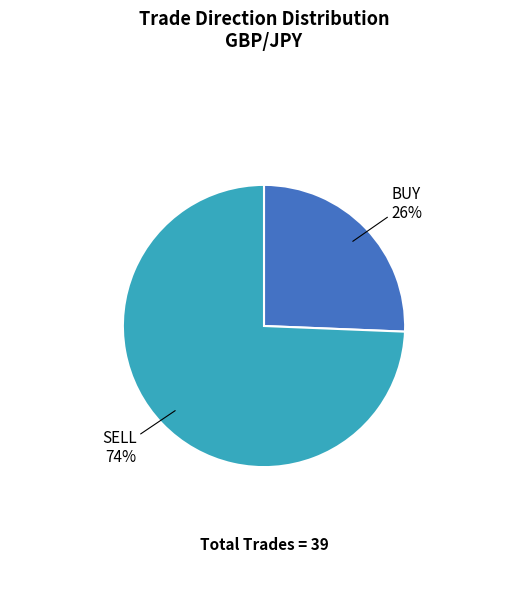

To the nearest percent, what is the average slice percentage?

50%